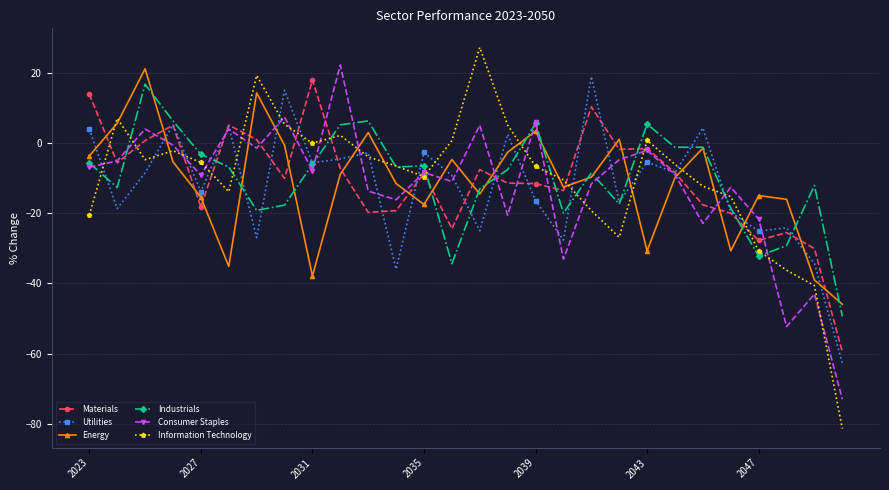

What is the value of the Information Technology point at the 21st from the left?

0.7